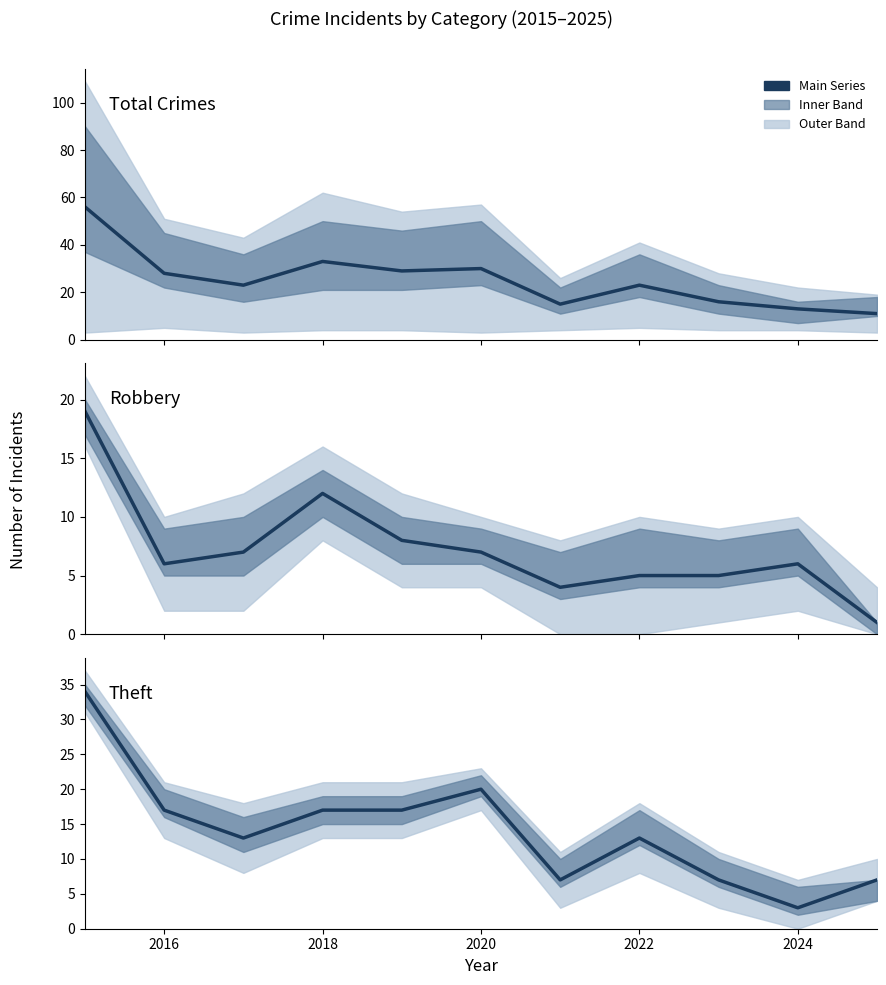

At how many categories does at least one series exceed 52?

1